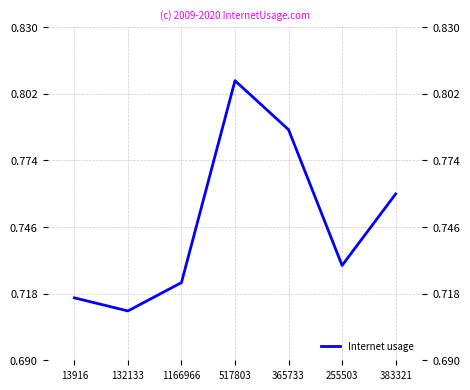

Which category has the highest value across all series?

517803